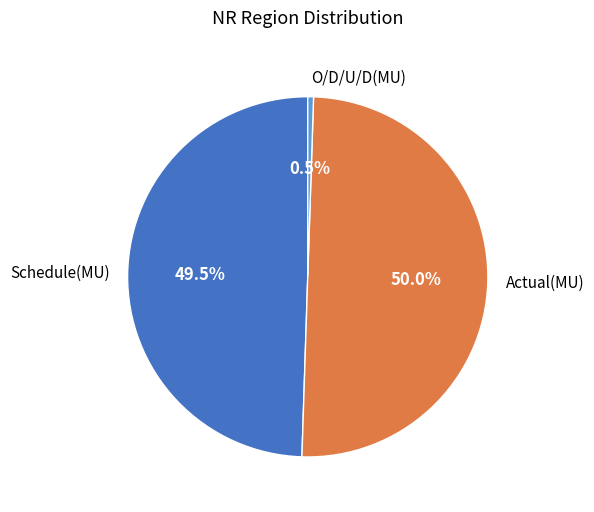

Is the sum of O/D/U/D(MU) and Actual(MU) greater than half?

Yes